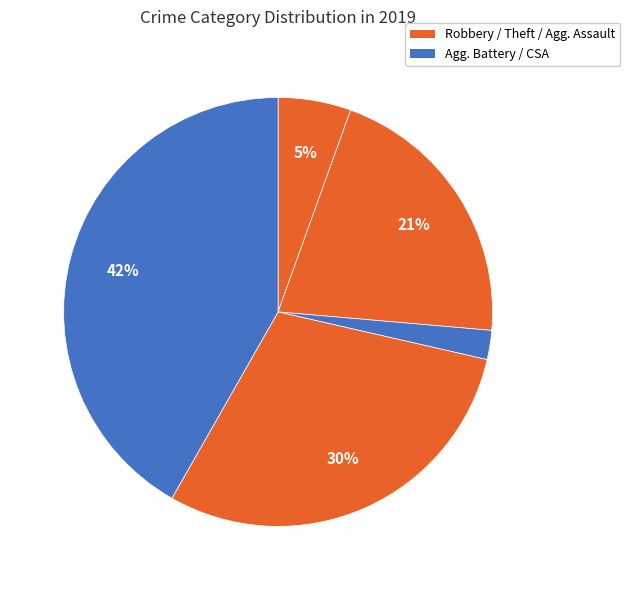

Count the number of slices in the pie.

5